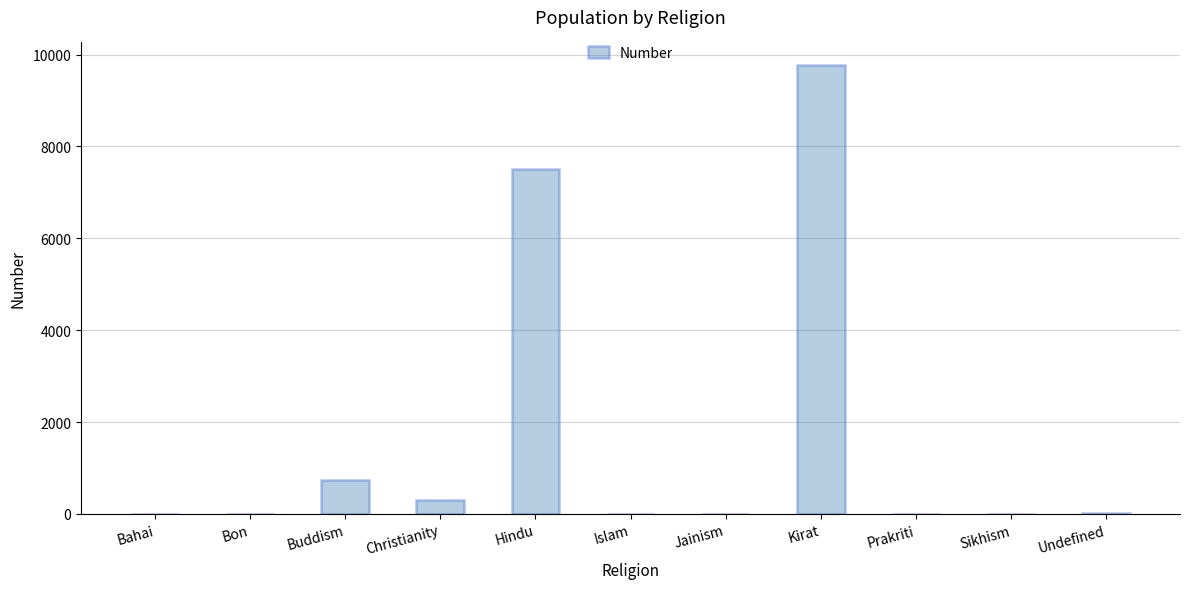

Is it true that the value at Buddism is 216?

False